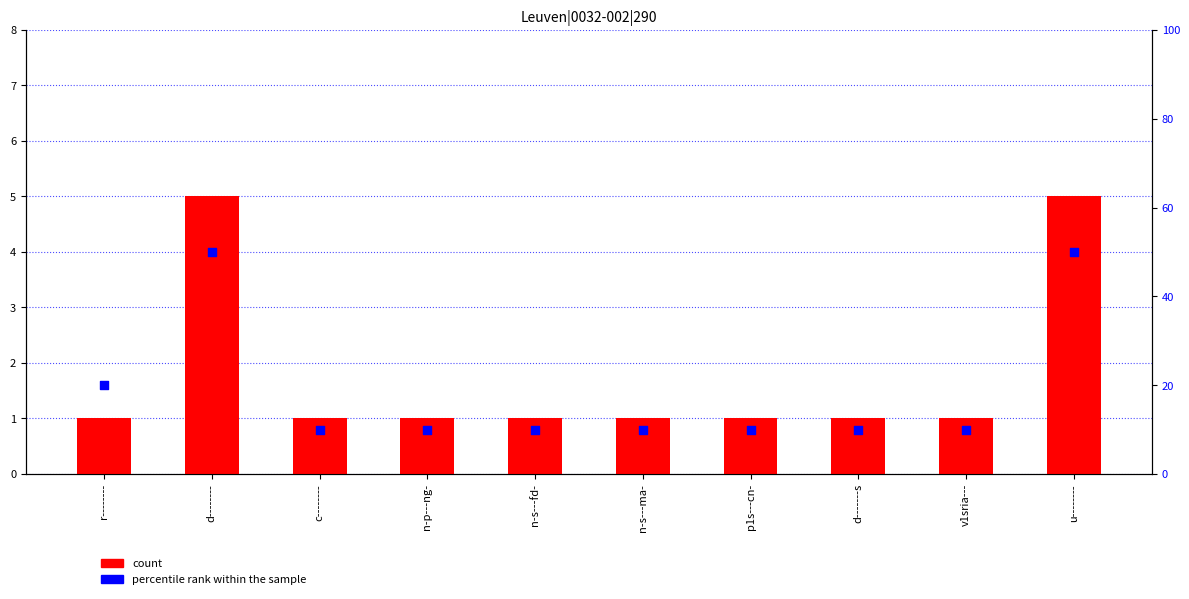

At which category is the sum across all series the highest?

d--------